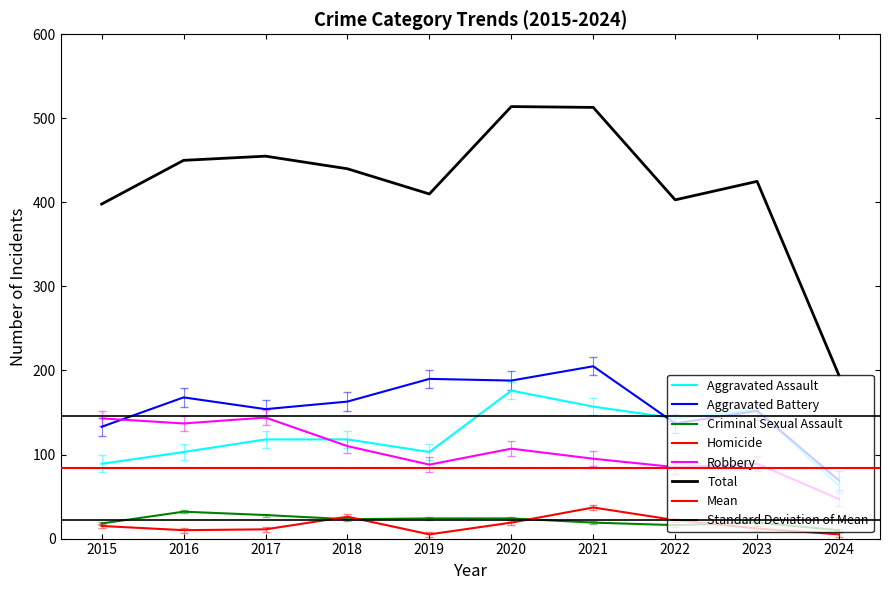

What is the average value of the Aggravated Assault series?

122